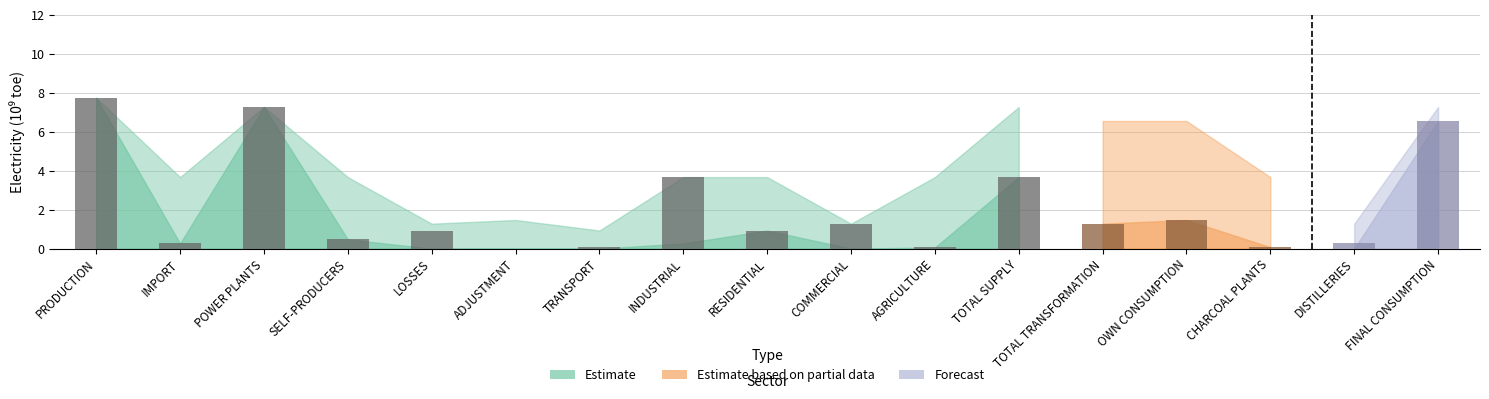

The chart shows a value of 0.9 at RESIDENTIAL. True or false?

True